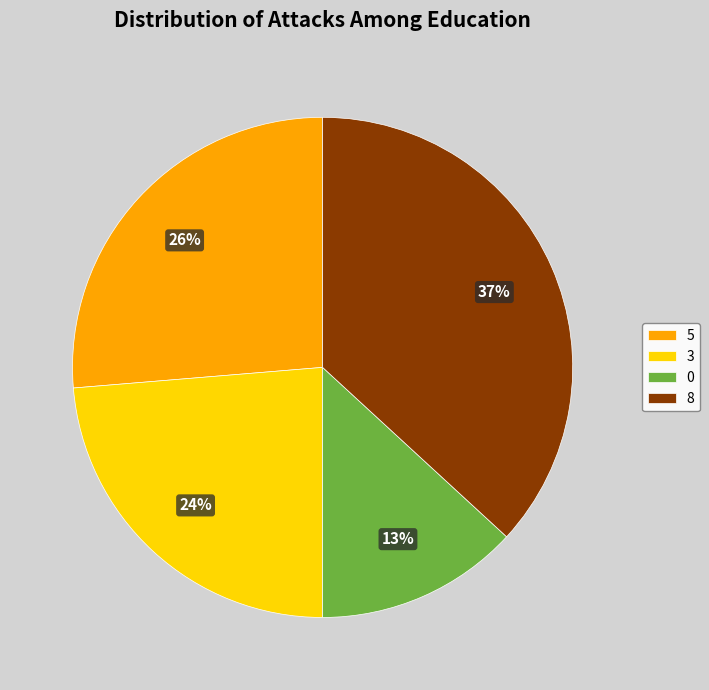

What is the largest slice in the pie chart?

8